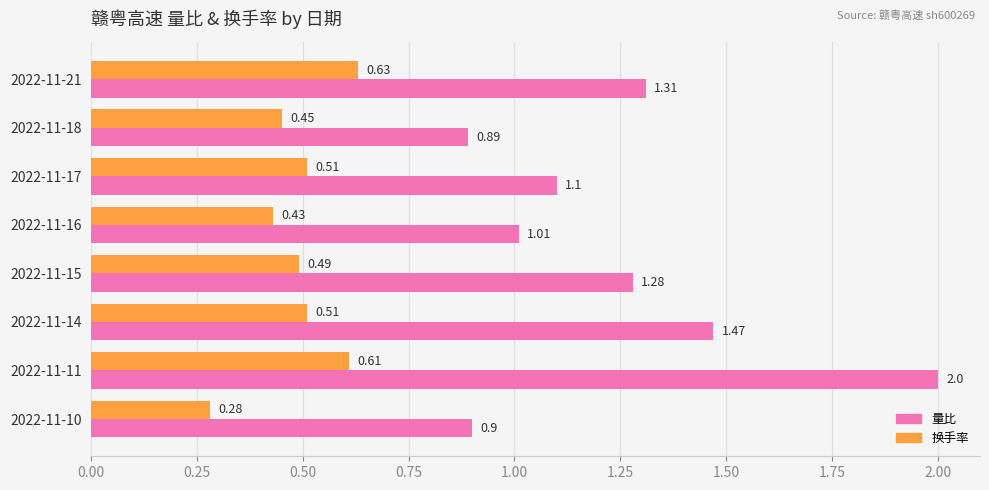

At how many categories does at least one series exceed 0?

8